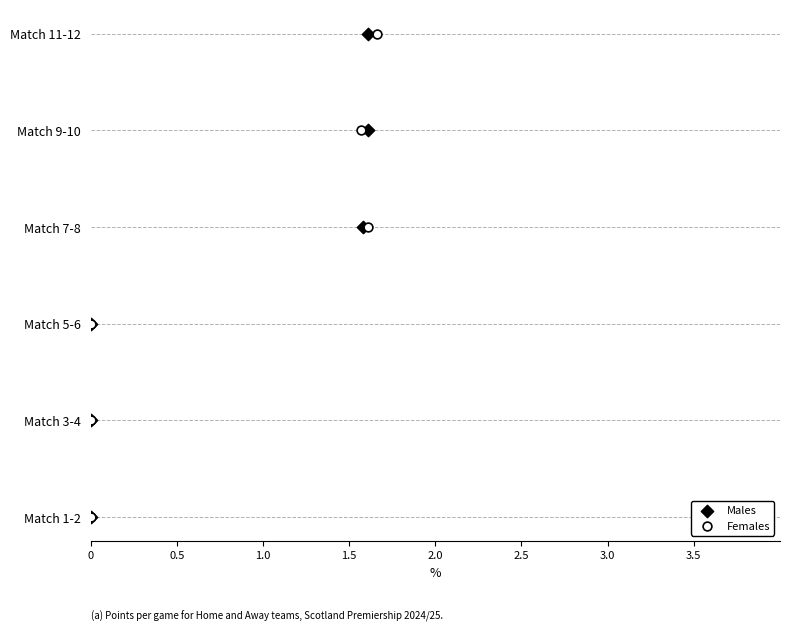

What are all the series names shown in the legend?

Males, Females